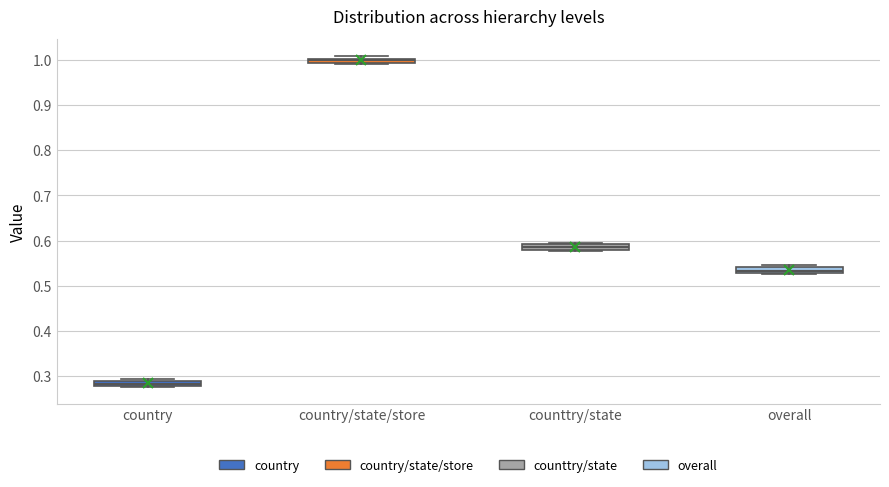

Which box's median line is the lowest?

country